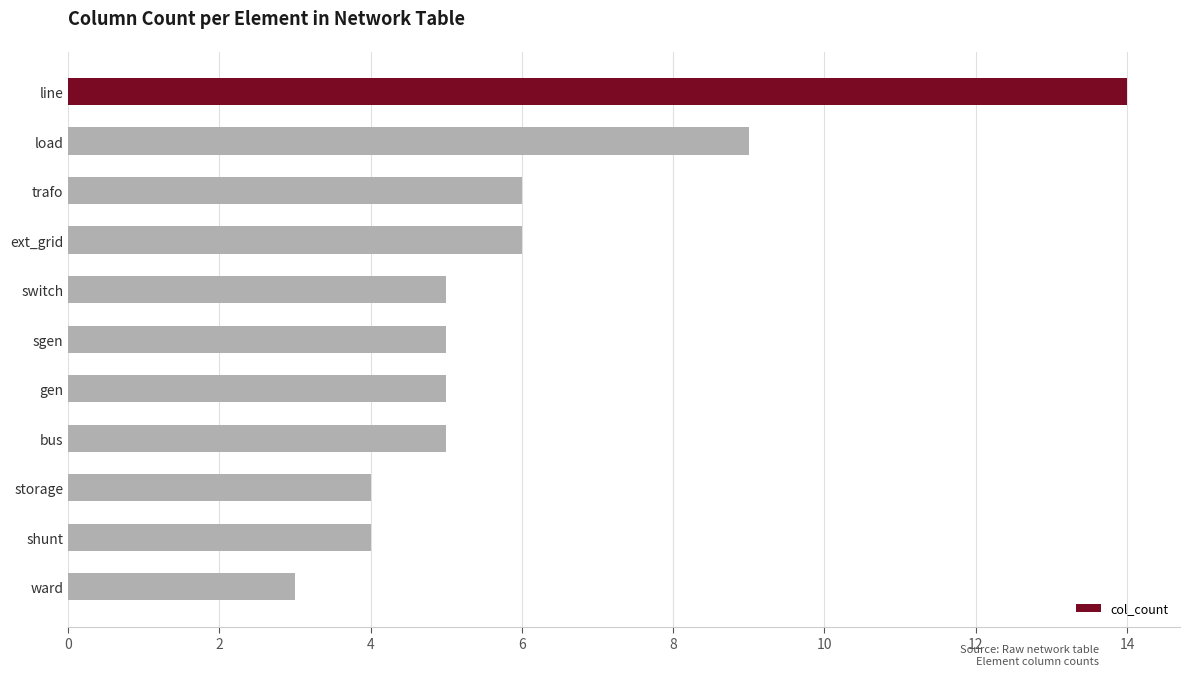

What is the sum of all values?

66